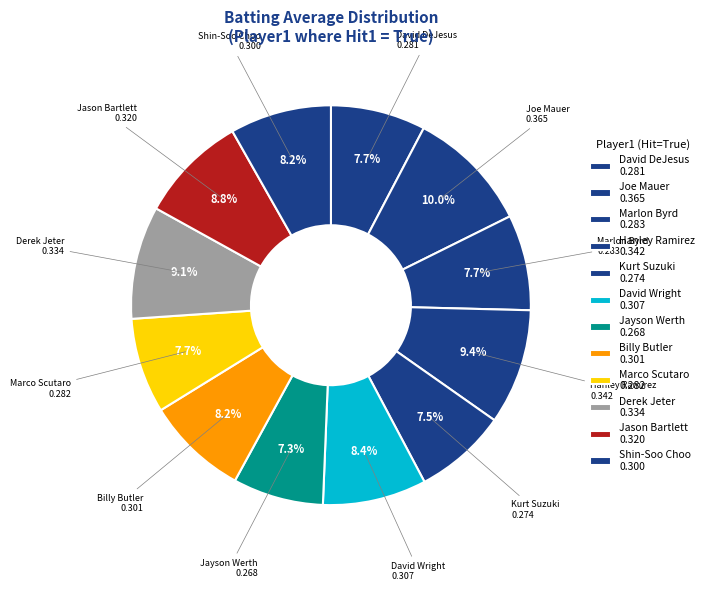

How many slices are in this pie chart?

12